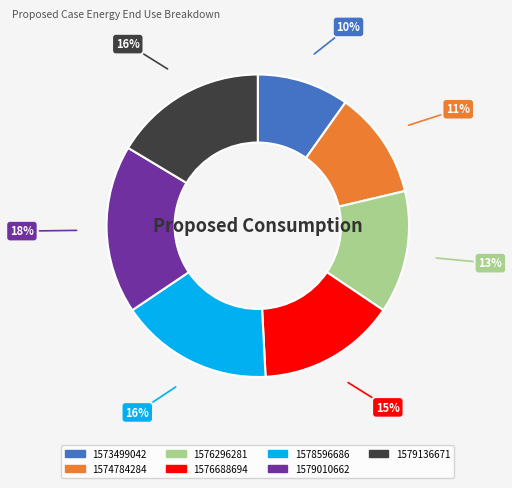

Which slice is the smallest?

1573499042